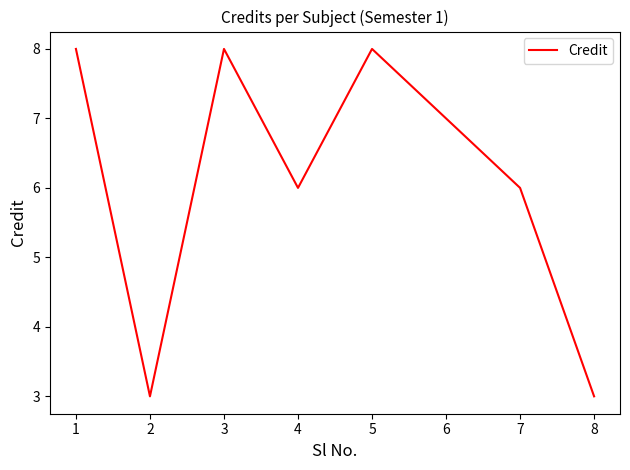

True or false: the data has more than 2 interior local peaks.

False